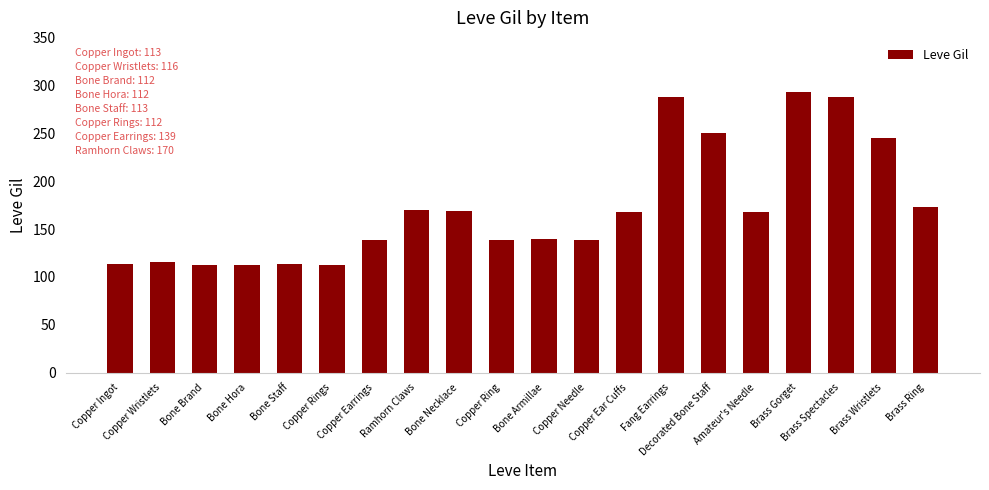

Is it true that the value at Bone Staff is 113?

True